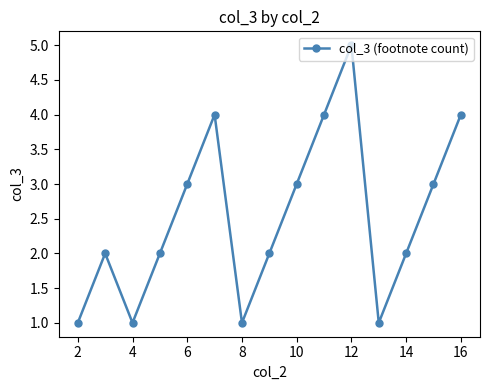

True or false: the data has more than 0 interior local peaks.

True